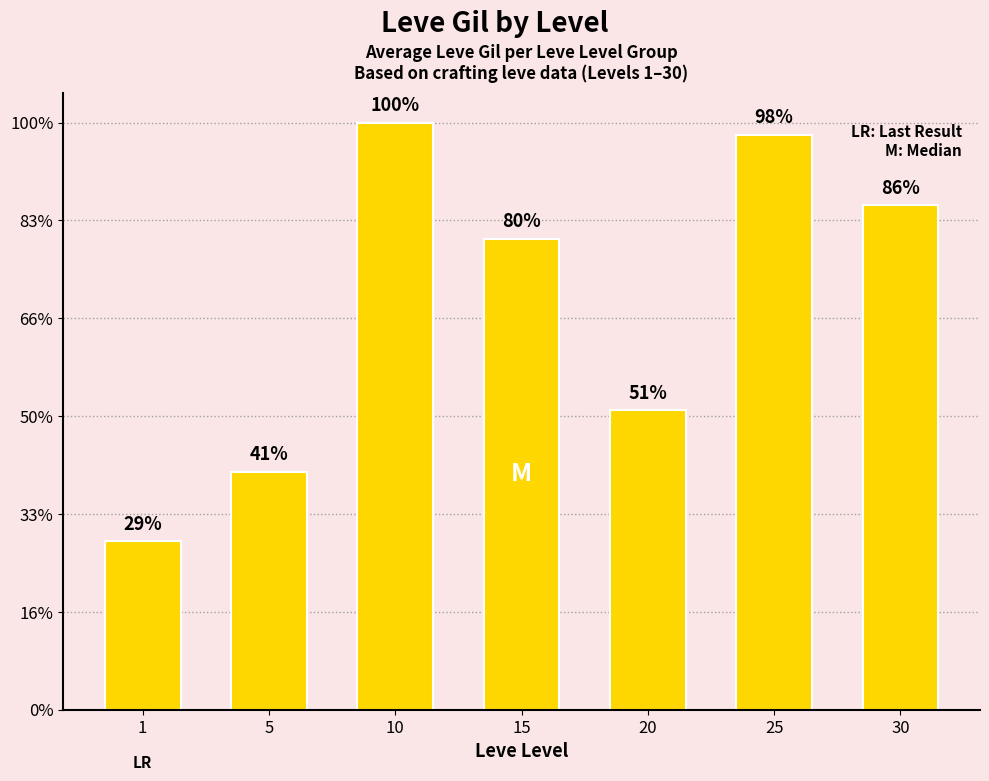

What is the ratio of the value at 30 to the value at 1?

3.0